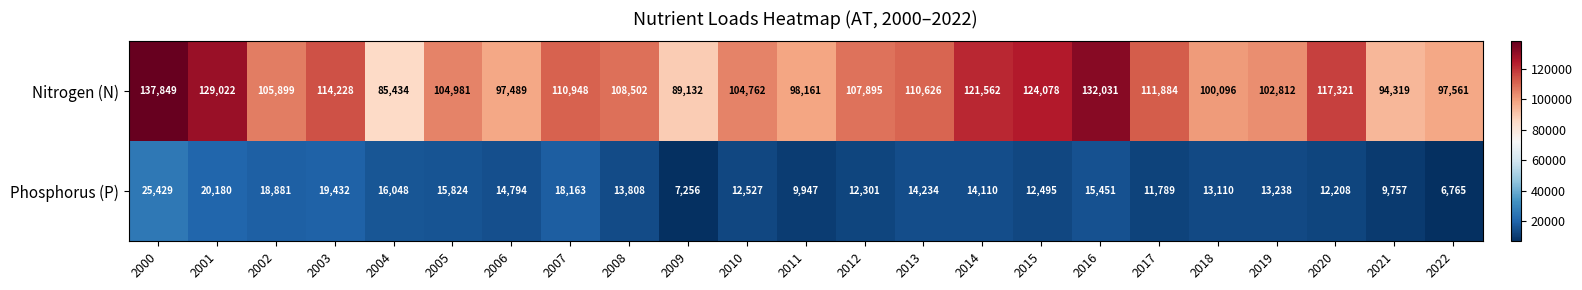

How many series are shown in this chart?

2